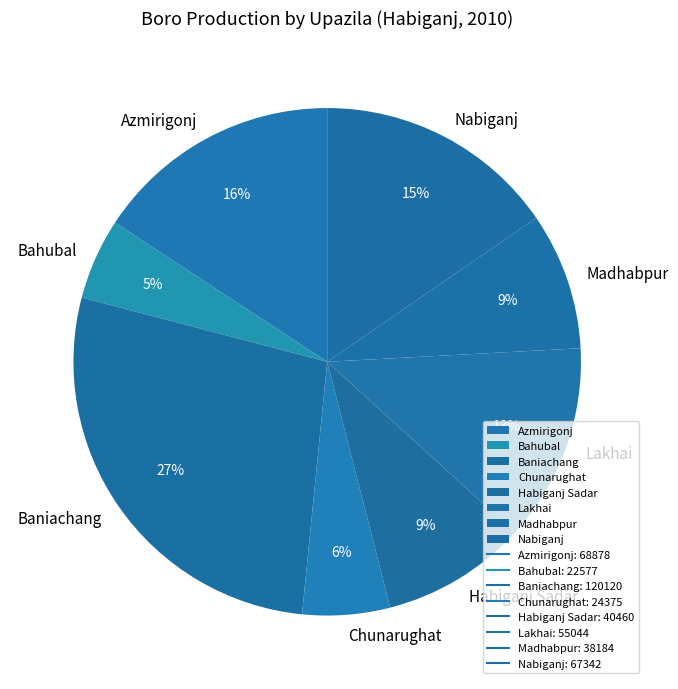

Does any single category account for the majority?

No